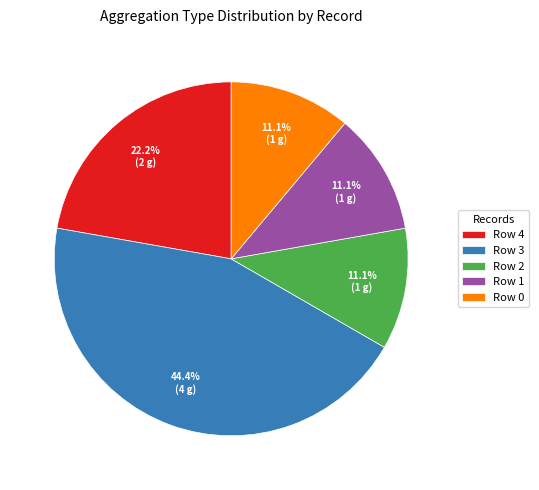

What is the ratio of the value at Row 1 to the value at Row 0?

1.0